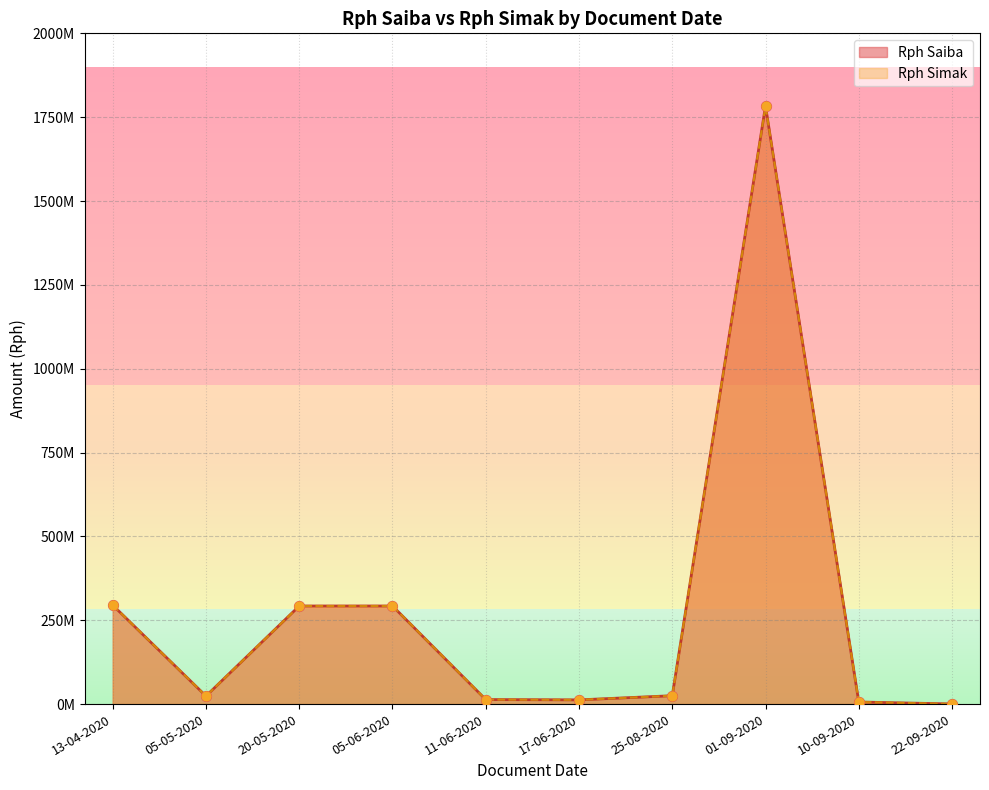

Which series reaches the minimum Y coordinate?

Rph Saiba